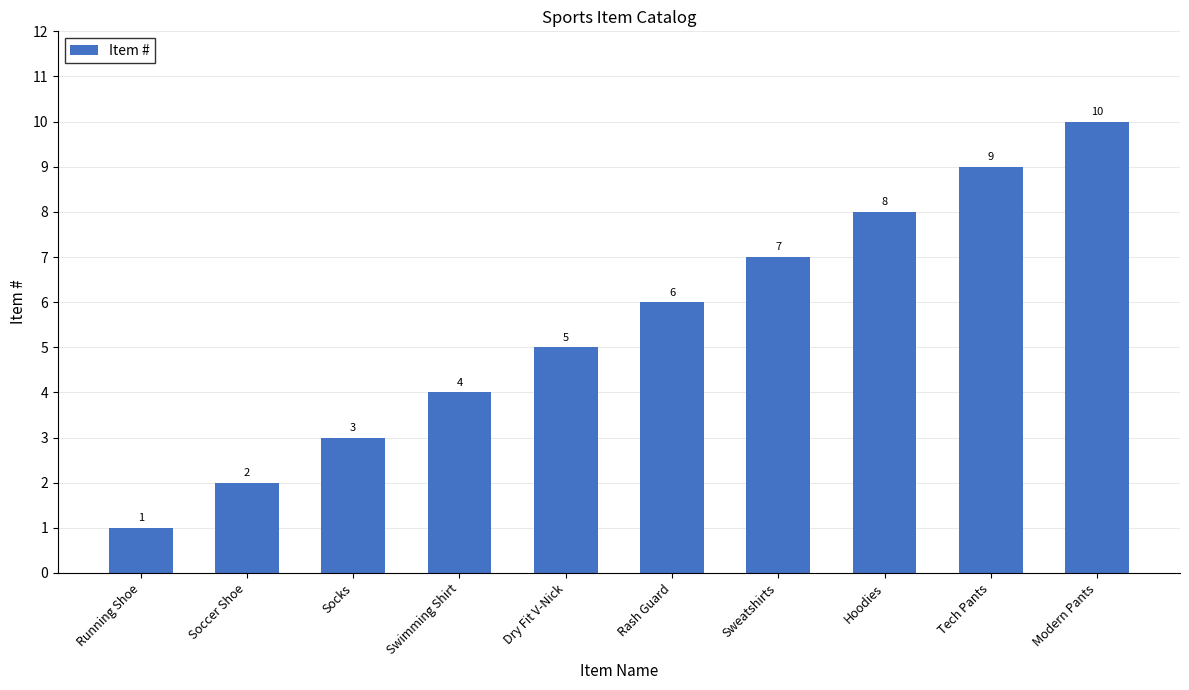

What is the label of the 3rd bar from the right?

Hoodies